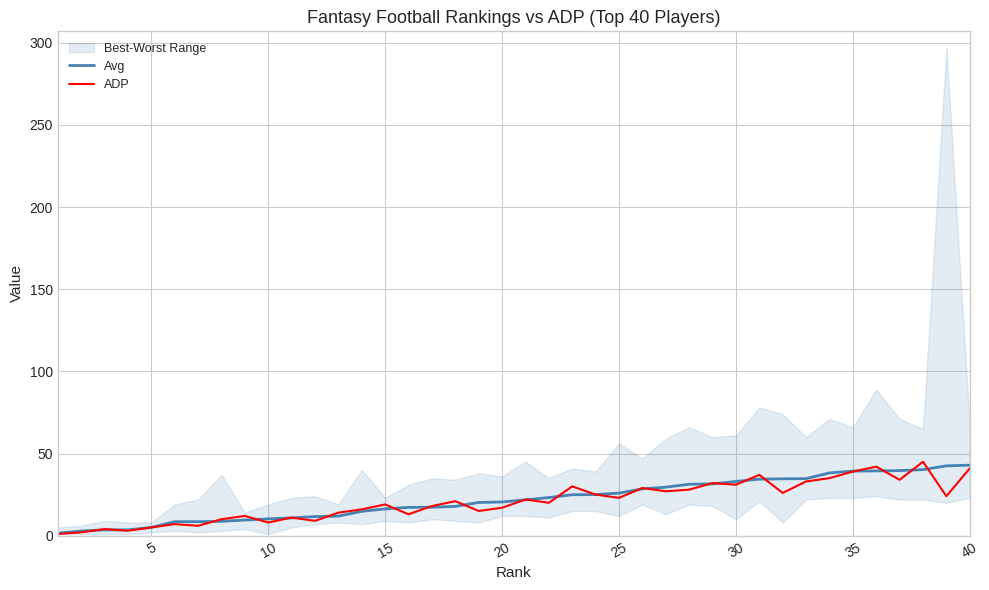

What is the minimum value for ADP?

1.0